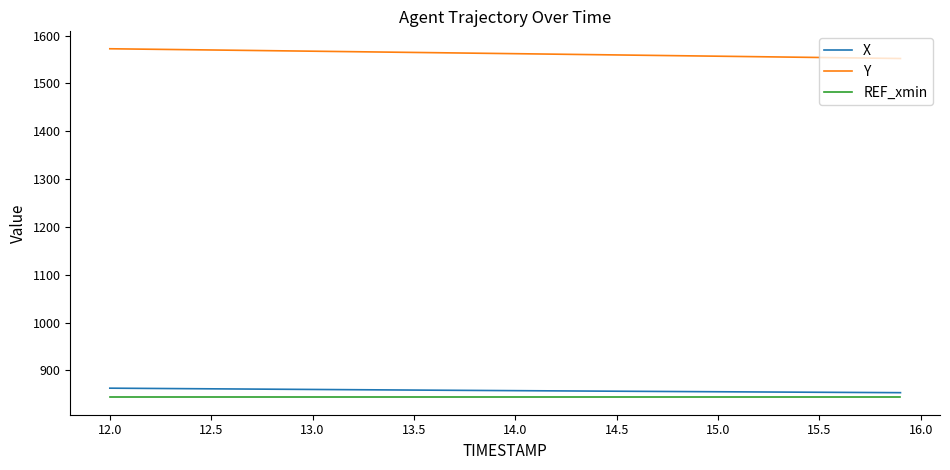

What is the lowest value of the X series?

853.6